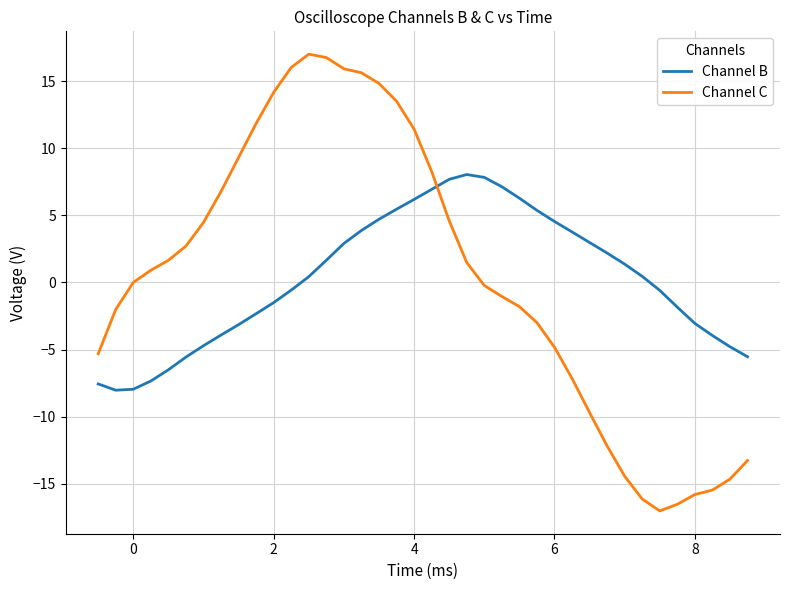

Which series has the largest range (max minus min)?

Channel C